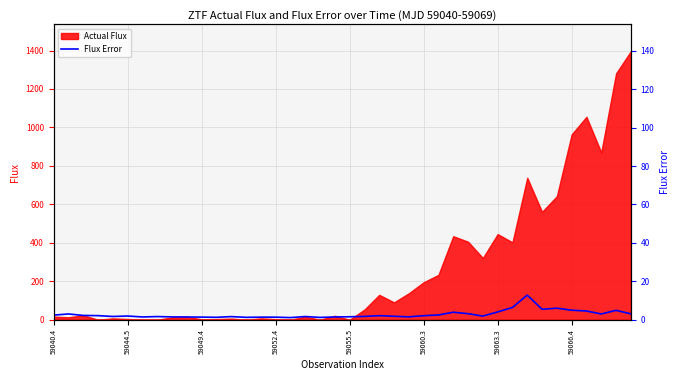

At which category does the data reach its first local valley?

59055.5